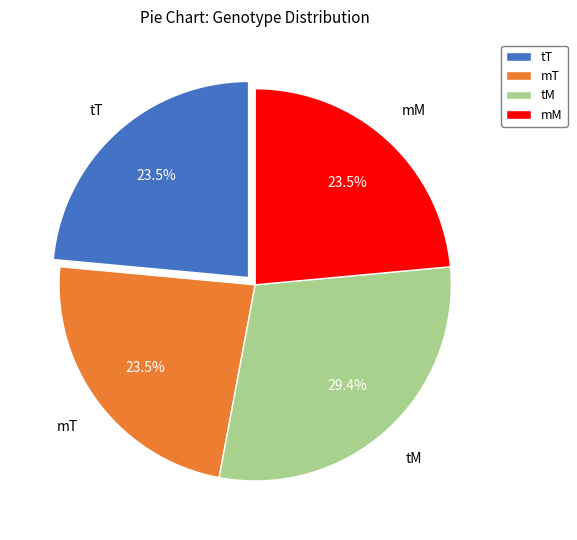

Does tT account for over 50% of the chart?

No